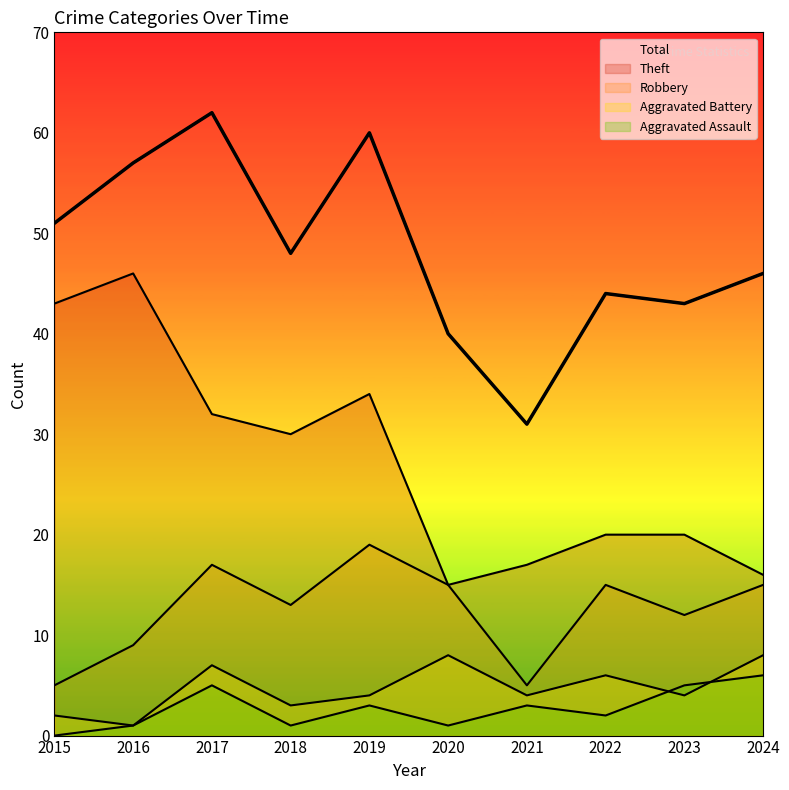

What is the sum of the Theft values at 2015 and 2017?

75